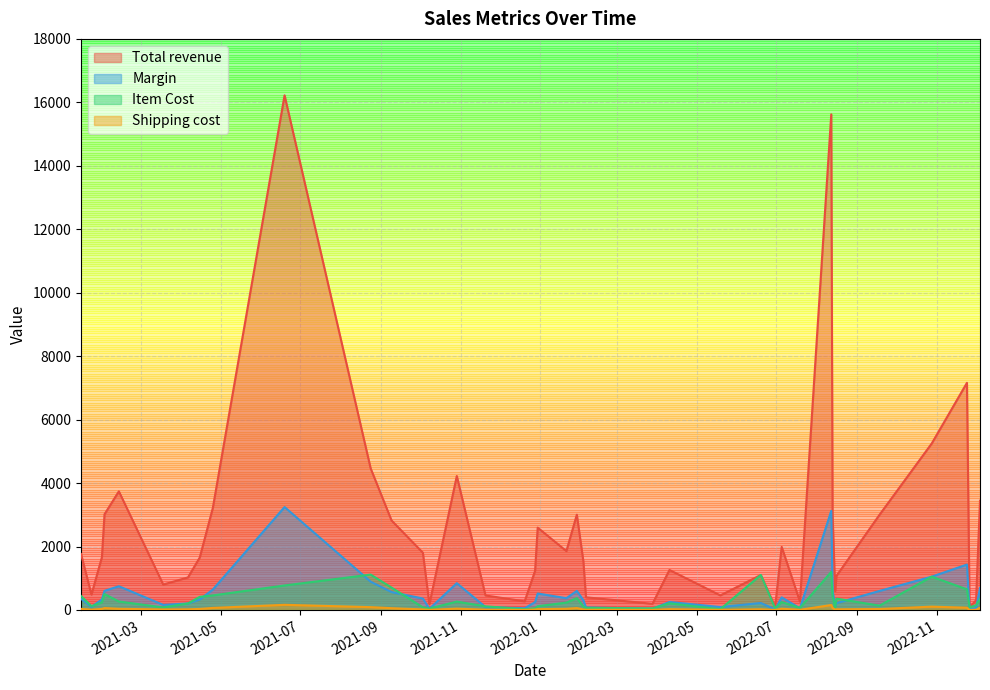

What is the lowest value of the Margin series?

16.3